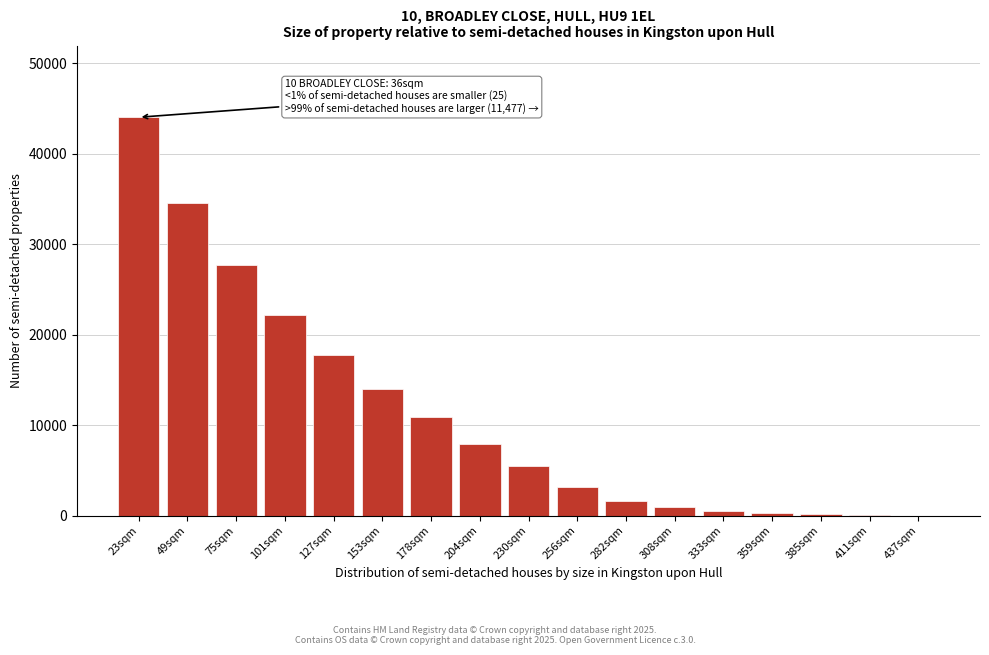

Which label corresponds to the largest value in the chart?

23sqm